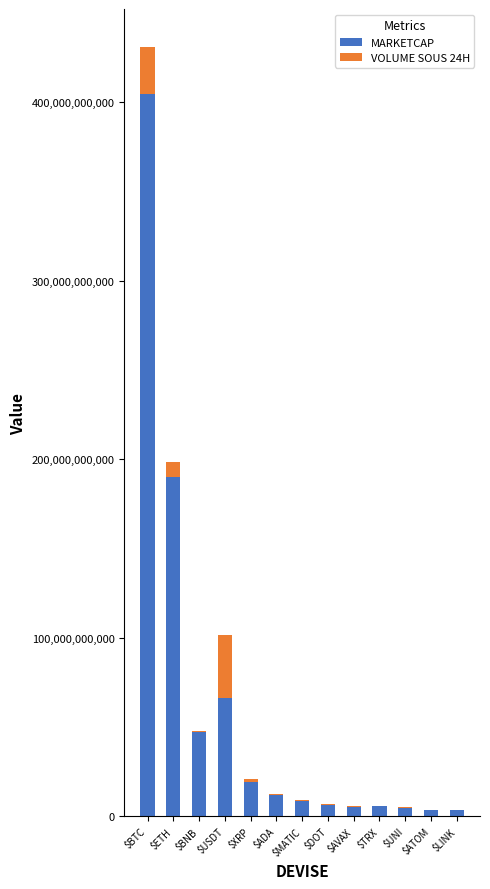

At which label does MARKETCAP reach its peak?

$BTC